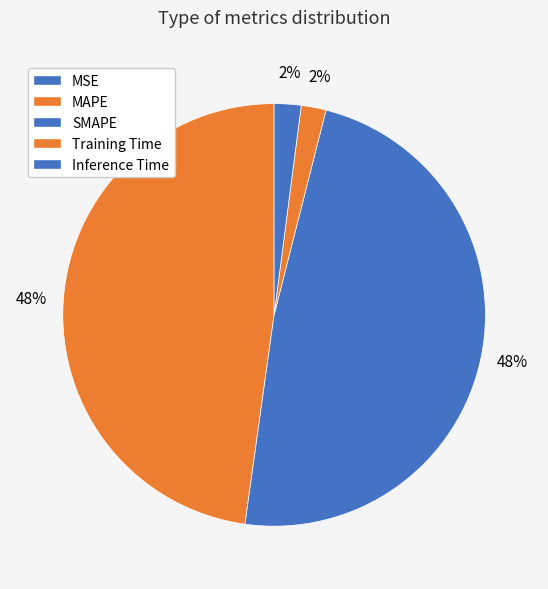

Is there a majority slice in this chart?

No